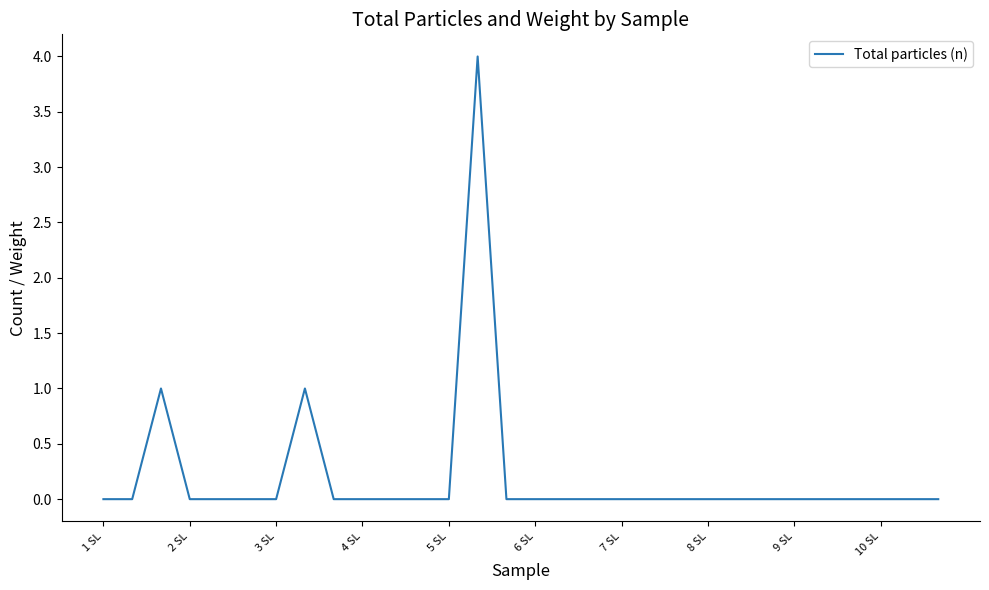

What is the maximum value shown in the chart?

4